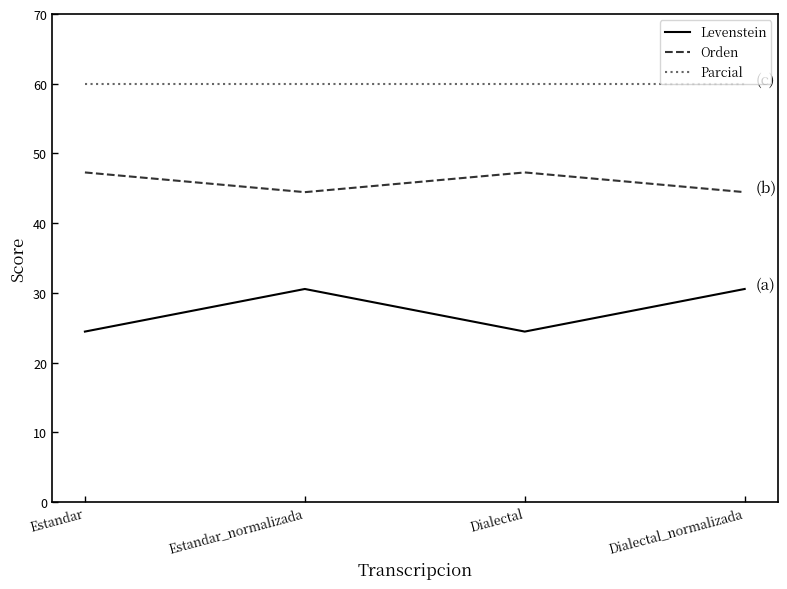

The value of Orden at Dialectal is 63.3. True or false?

False